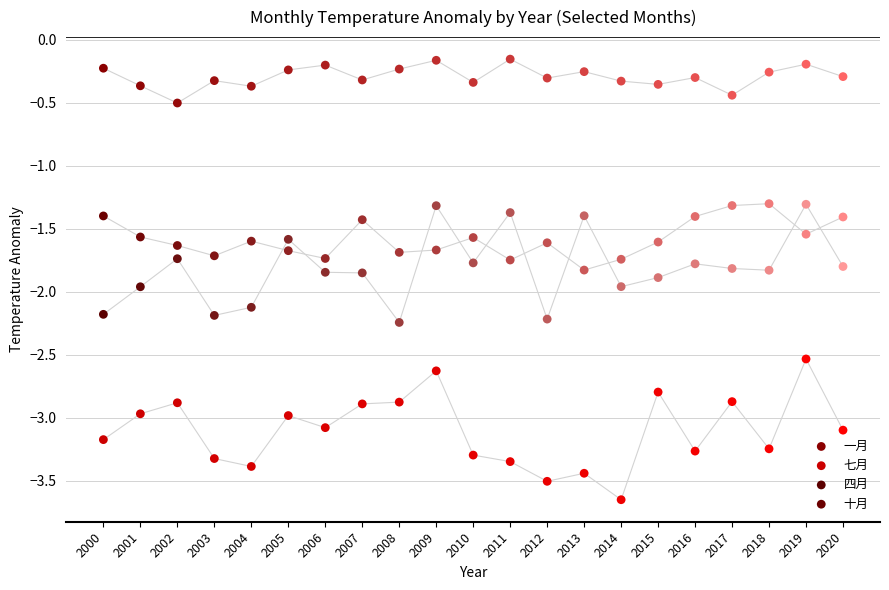

Across all data points, what is the range of Y values (max minus min)?

3.5